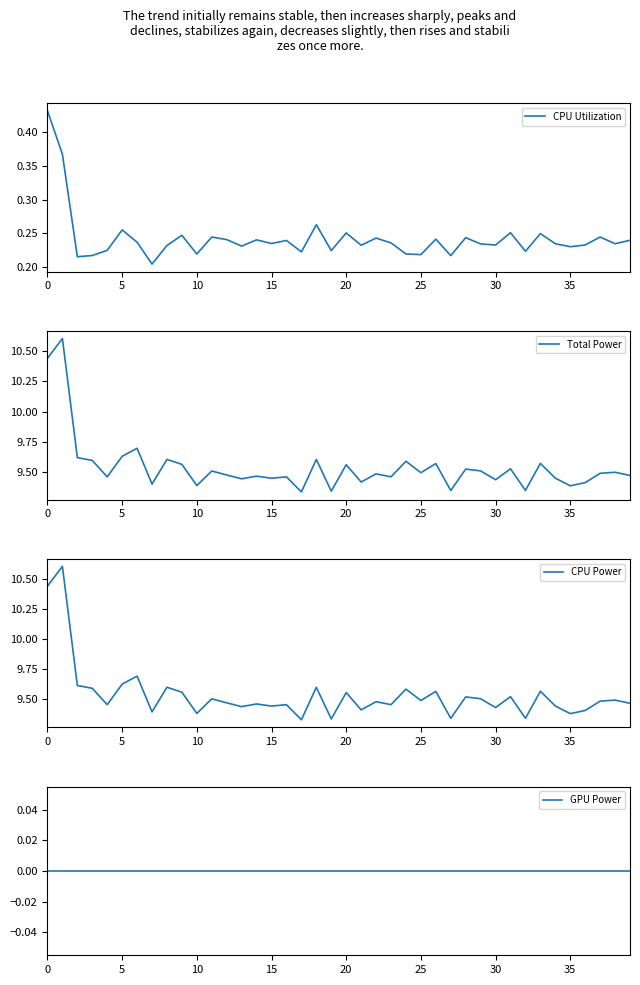

Is the value of CPU Power at 33 greater than the value of GPU Power at 23?

Yes